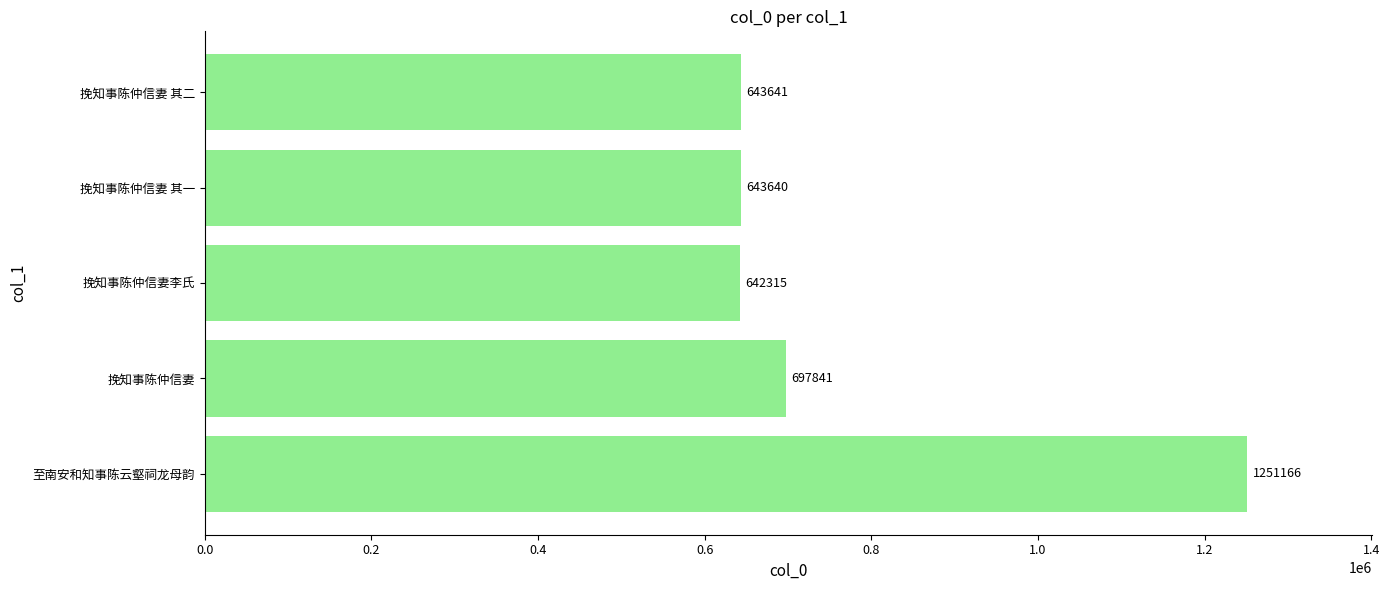

How many data points does each series have?

5